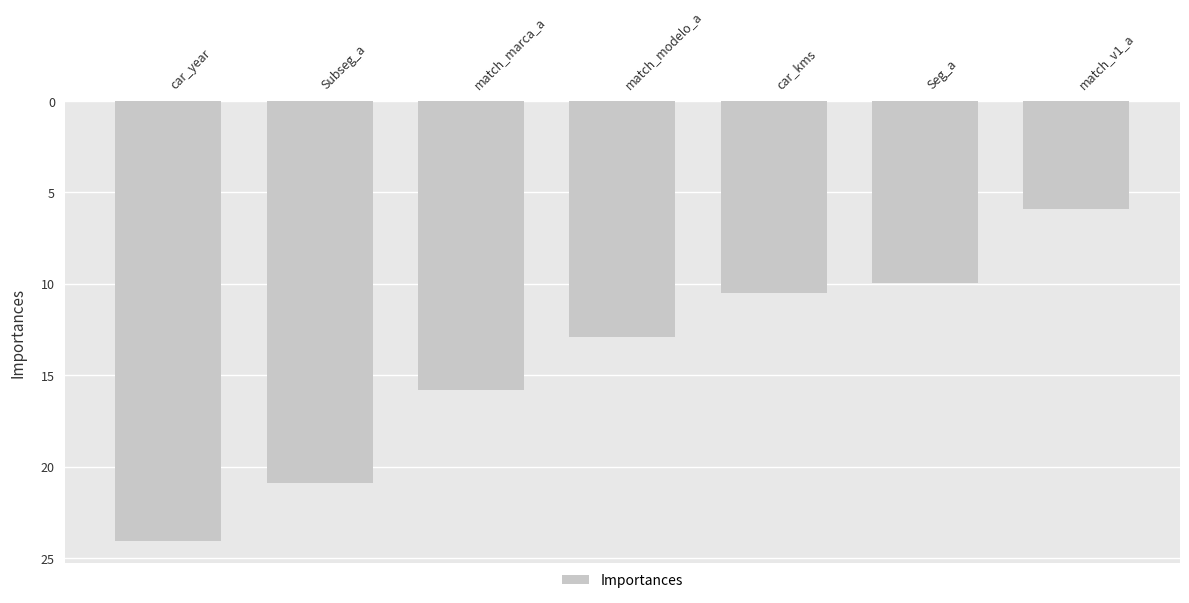

What is the approximate value at Subseg_a?

20.9